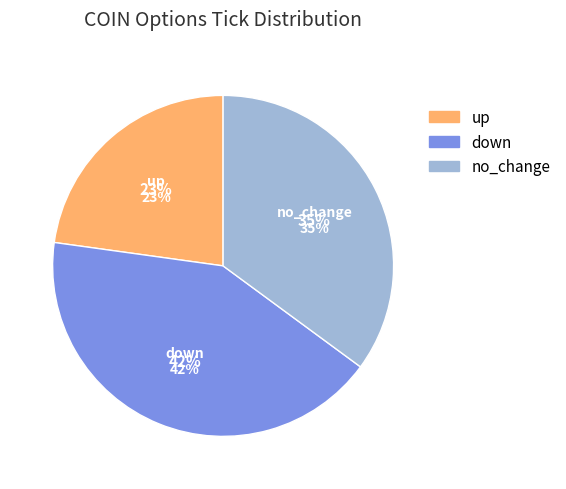

Rank the categories by value from lowest to highest.

up, no_change, down